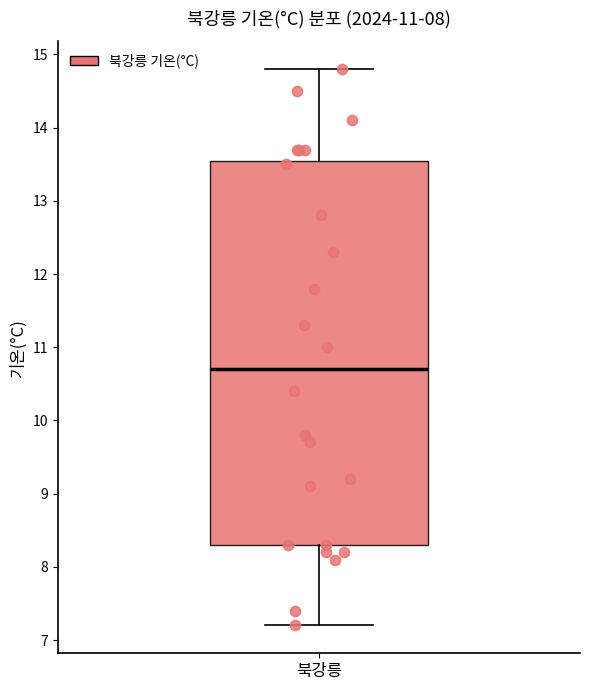

Read this box plot against the y-axis: the position of the median line, the range covered by the box, and the ends of both whiskers. The values are not printed on the chart, so give them approximately, as read against the axis.

median 10.7, box 8.3 to 13.6, whiskers 7.2 to 14.8